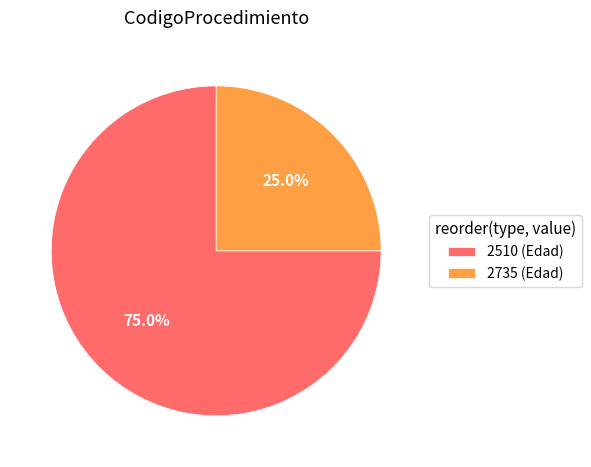

Which slice is the smallest?

2735